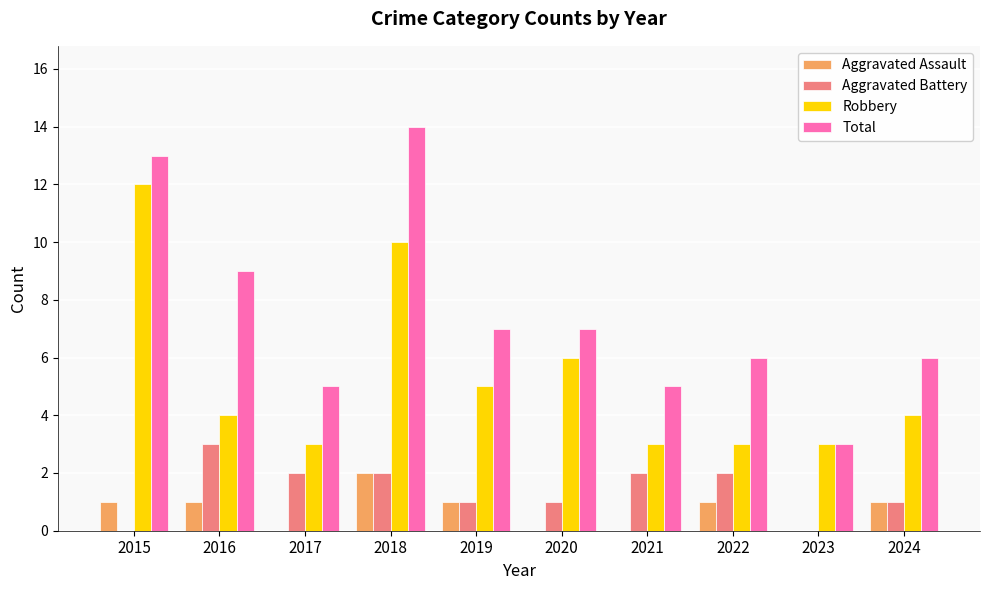

What is the sum of the Aggravated Assault values at 2023 and 2015?

1